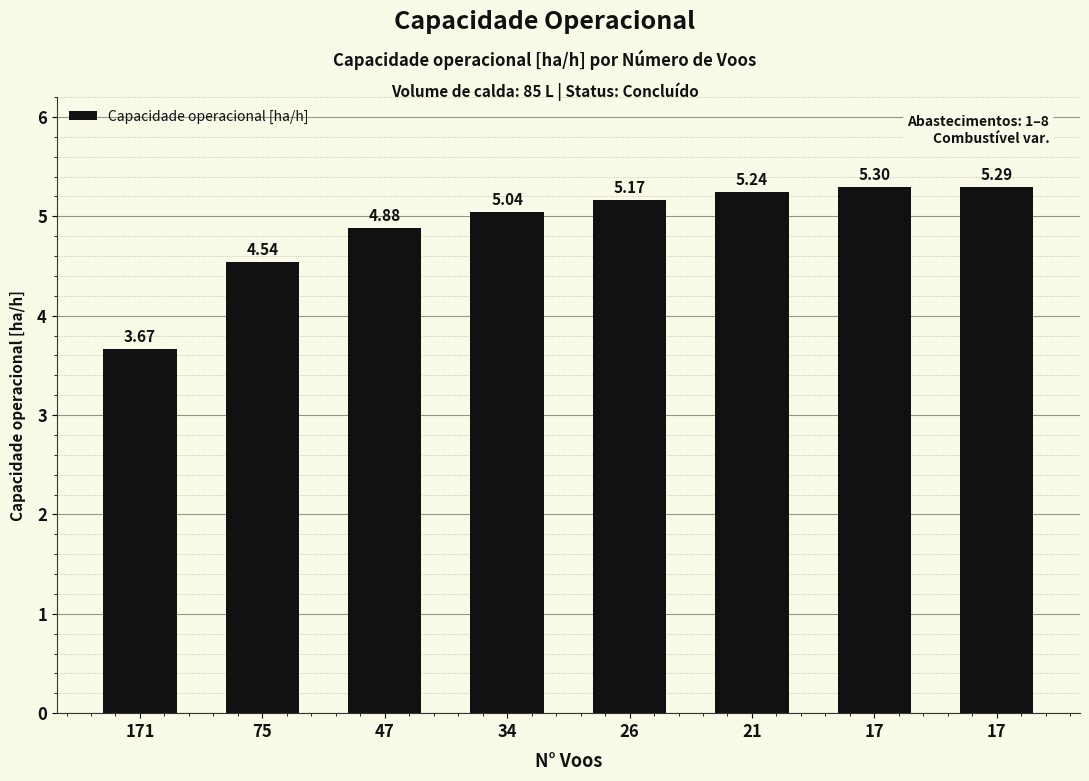

What is the difference between the values at 34 and 17?

0.2